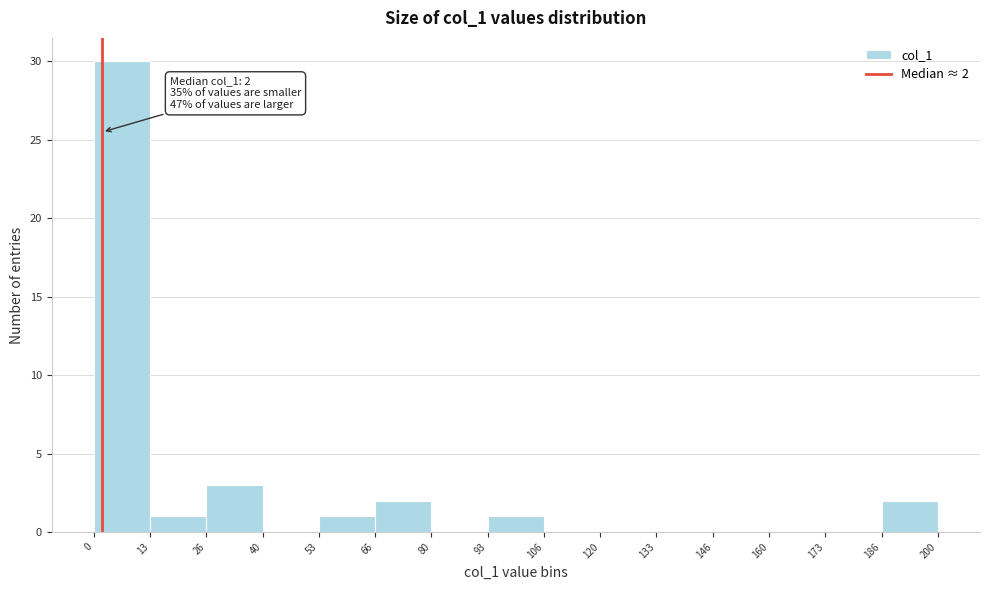

Which range on the x-axis has the tallest bar?

0 to 13